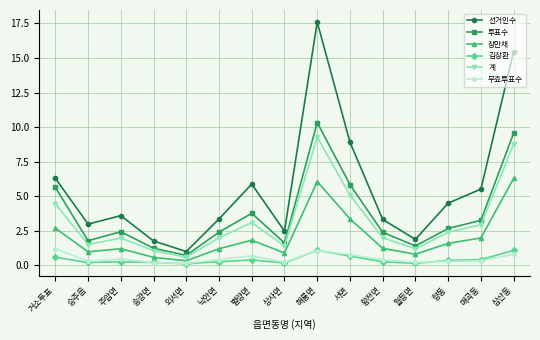

Which series has the largest range (max minus min)?

선거인수